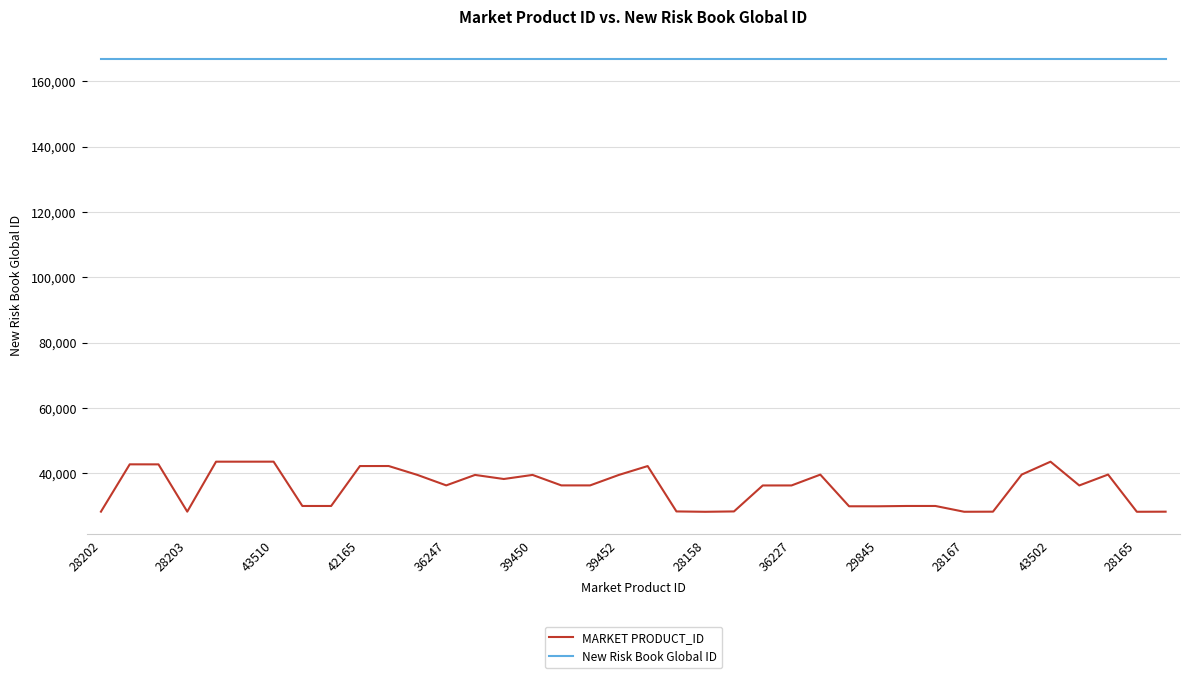

What is the difference between the maximum and minimum values in the MARKET PRODUCT_ID series?

15352